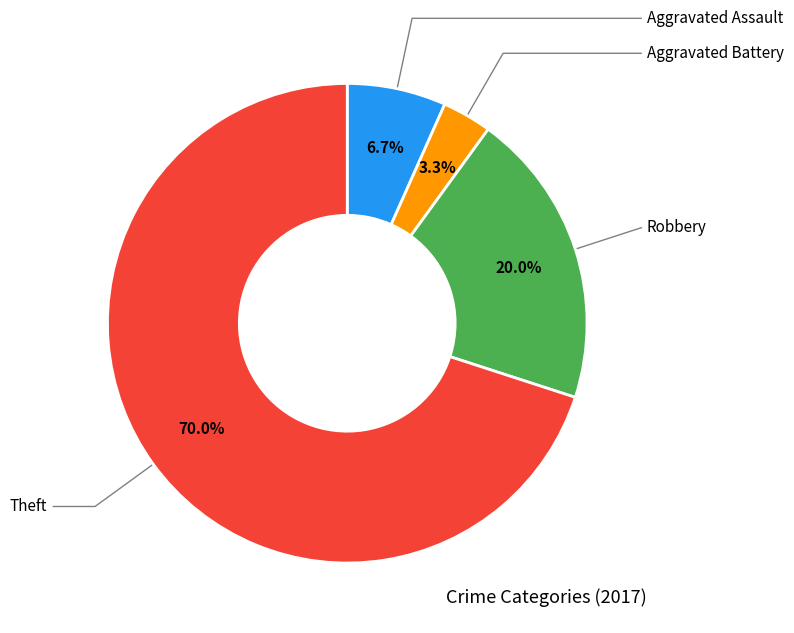

Is there a majority slice in this chart?

Yes